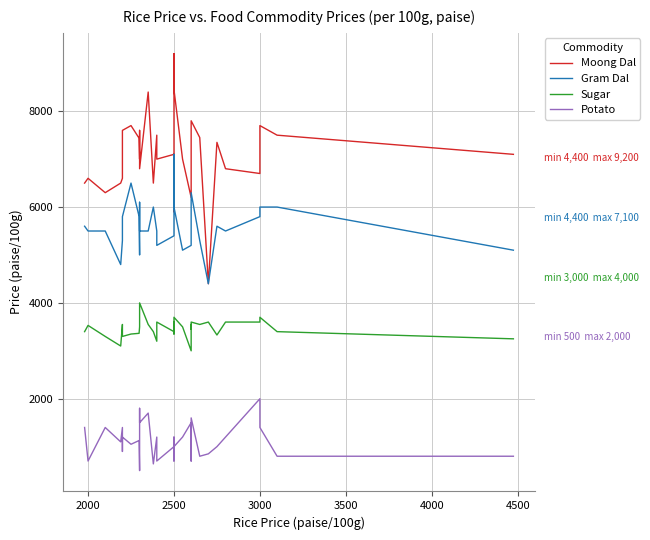

Is the value of Potato at 27 greater than the value of Sugar at 21?

No